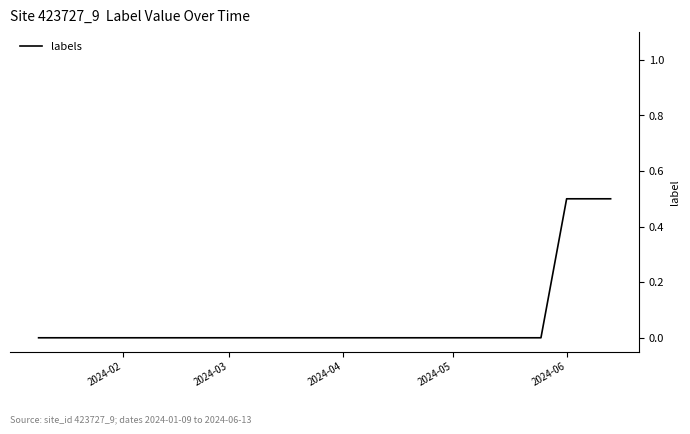

Reading right to left, list all the values displayed in this chart.

0.5	0.5	0.0	0.0	0.0	0.0	0.0	0.0	0.0	0.0	0.0	0.0	0.0	0.0	0.0	0.0	0.0	0.0	0.0	0.0